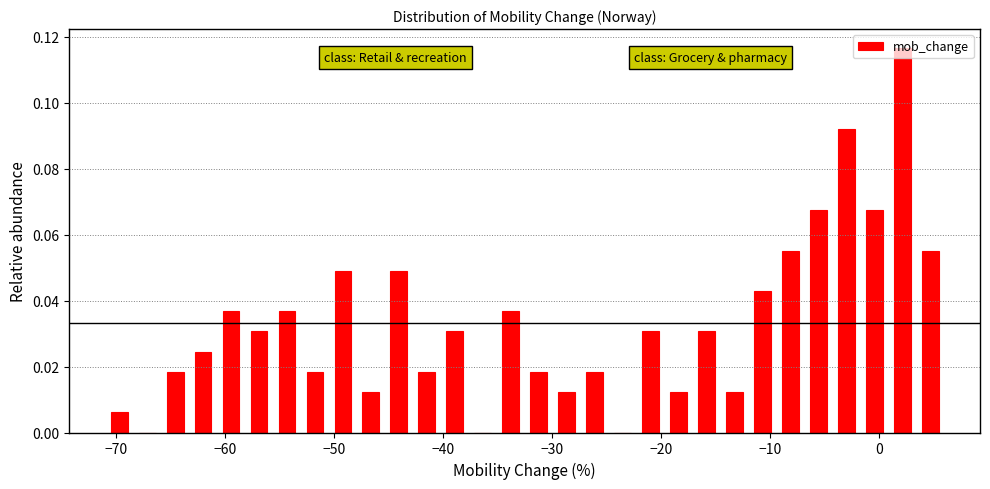

Read against the x-axis, roughly where is the centre of the tallest bar?

2